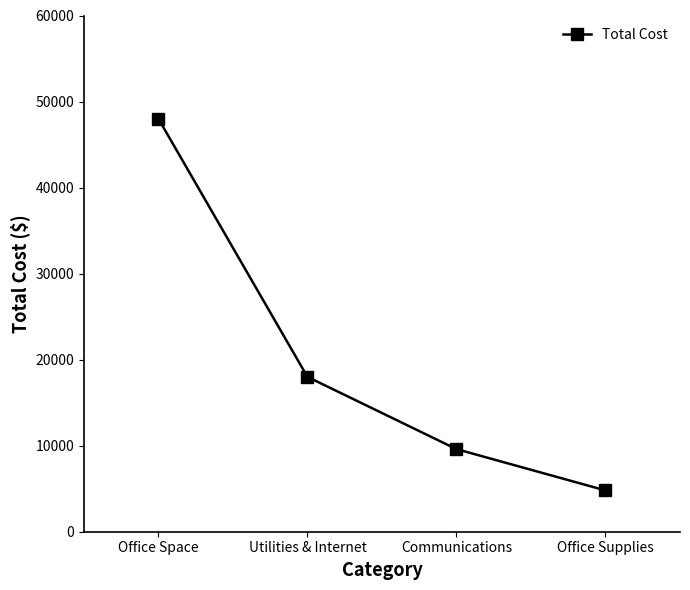

What is the value of the 4th point from the left?

4800